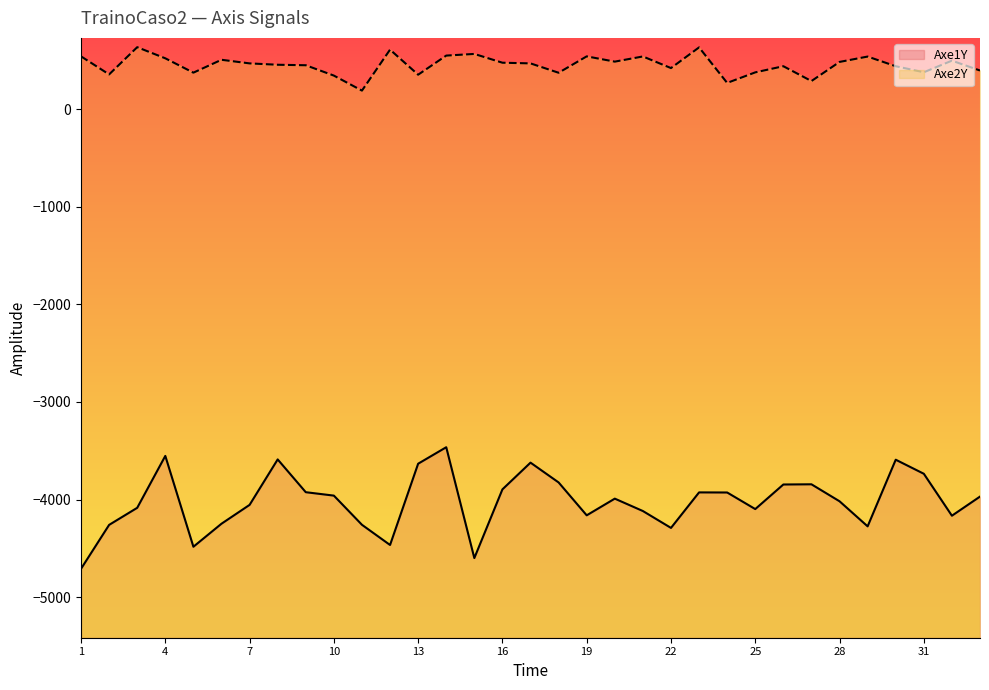

At which label does Axe1Y reach its peak?

14